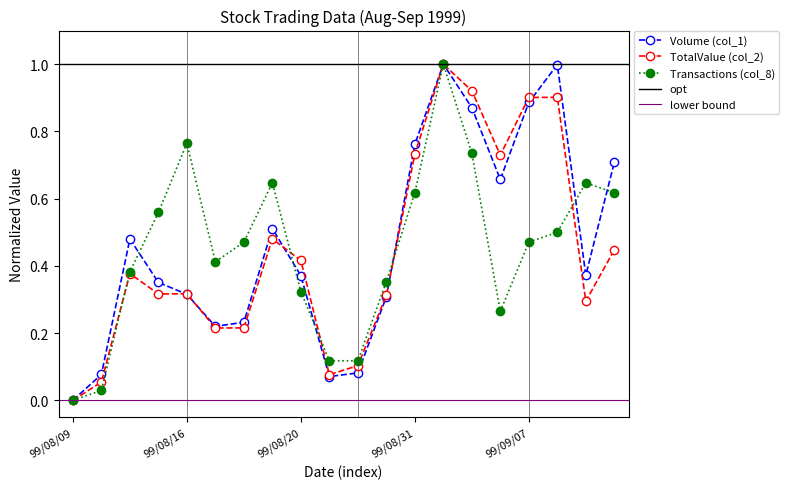

What is the highest value of the Volume (col_1) series?

1.0